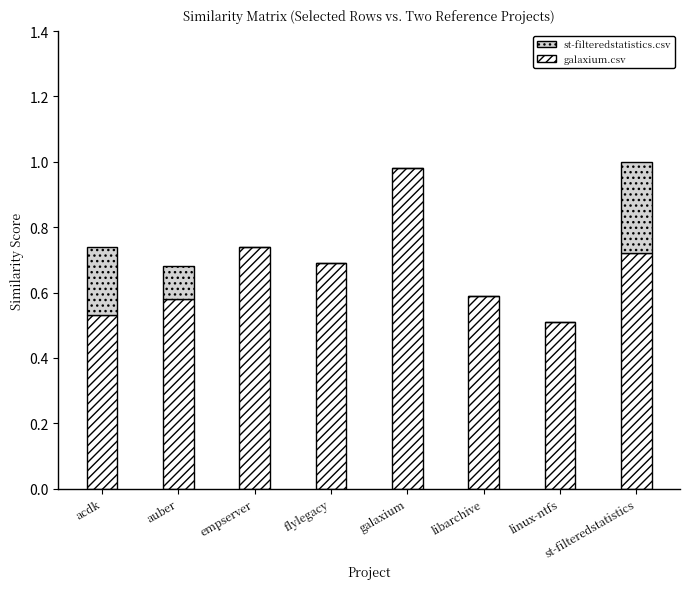

At which label does galaxium.csv reach its peak?

galaxium